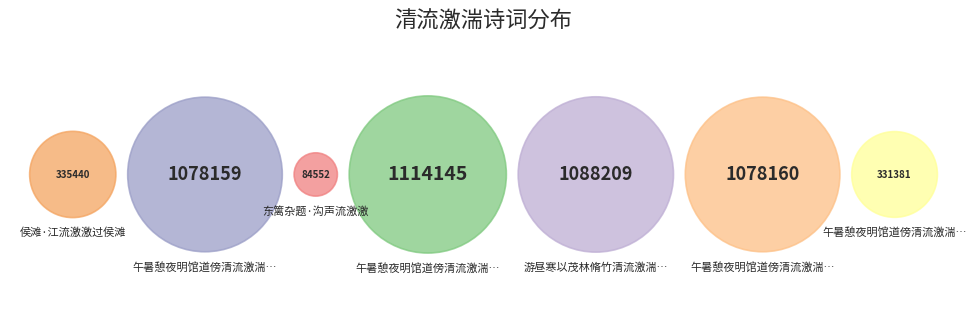

Which slice is the largest?

午暑憩夜明馆道傍清流激湍可爱所乏者茂林修竹耳二首